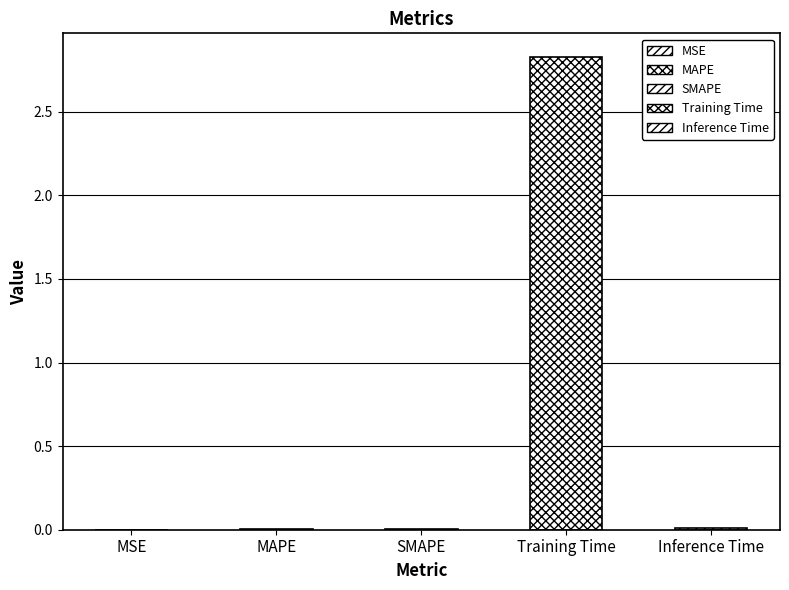

Reading left to right, extract all data points from this chart.

0.0	0.0	0.0	2.8	0.0